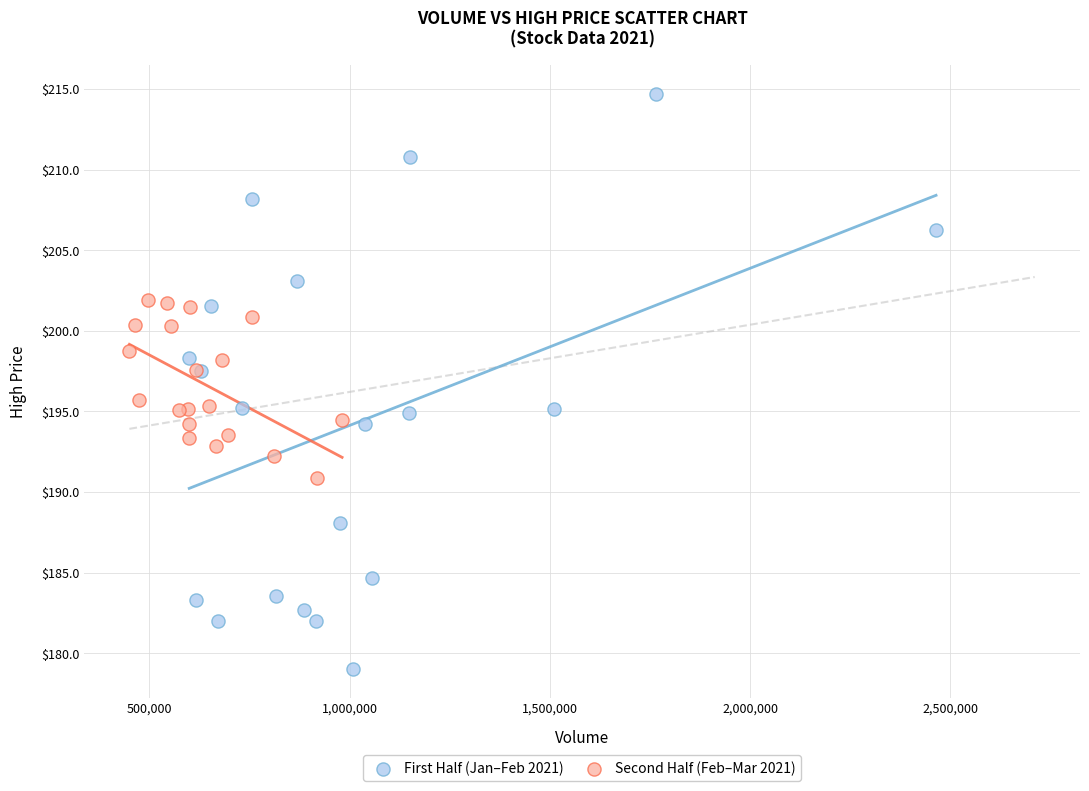

Which series has the widest spread of Y values?

First Half (Jan–Feb 2021)